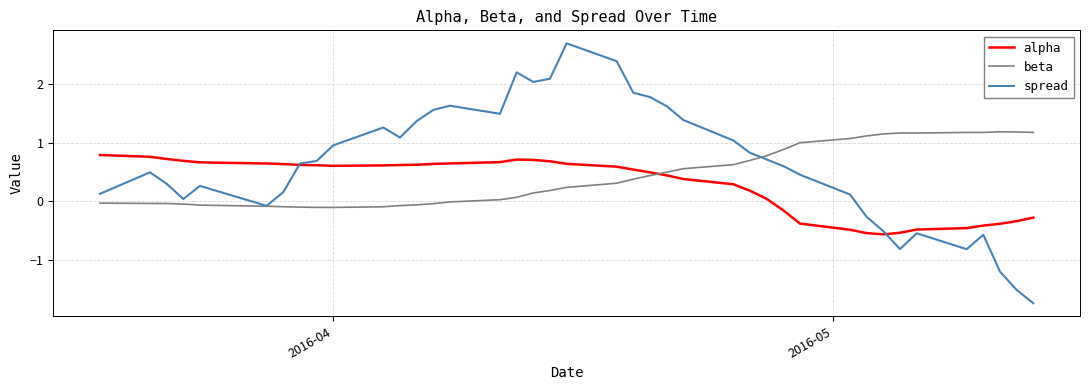

True or false: alpha and beta intersect in this chart.

True